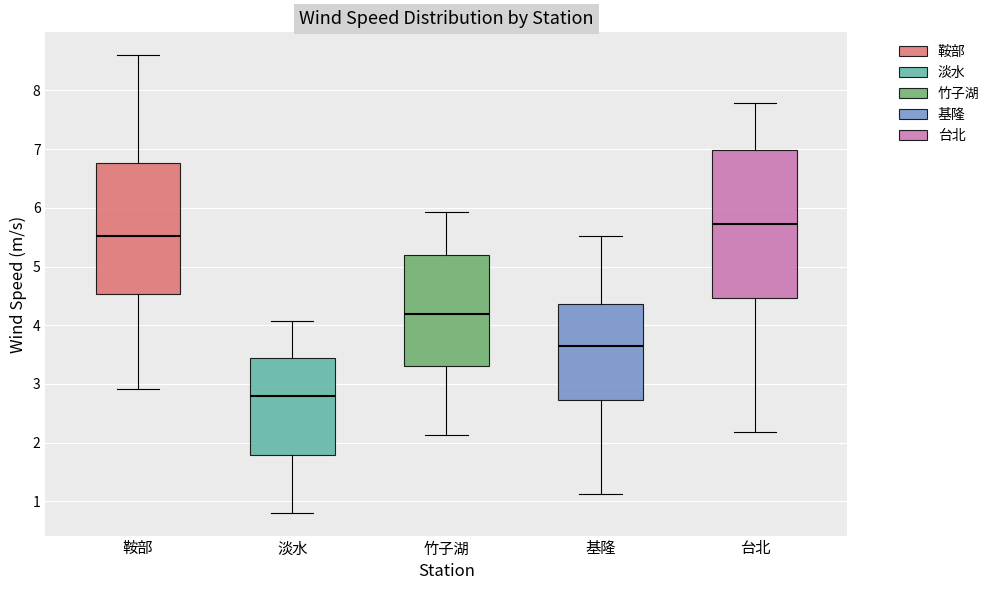

Where does the median line of the box for 基隆 sit on the y-axis? The values are not printed on the chart, so give them approximately, as read against the axis.

3.6